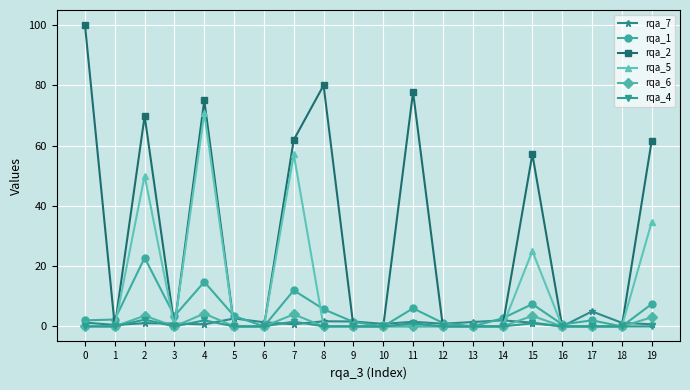

The value of rqa_5 at 11 is 0.0. True or false?

True